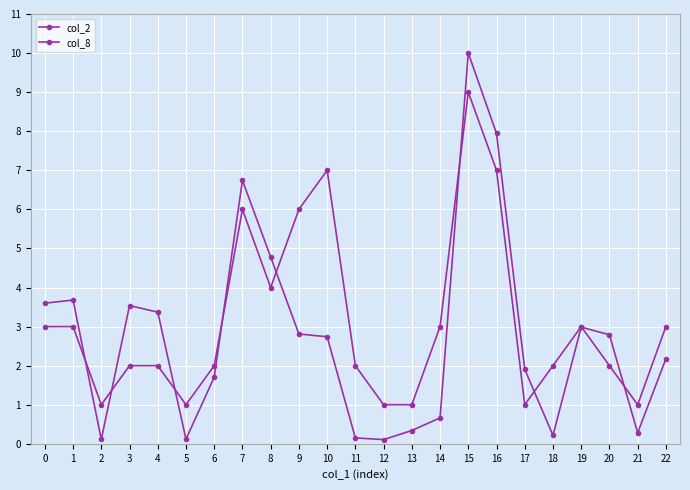

In col_2, how many points are higher than both neighbors (excluding endpoints)?

5